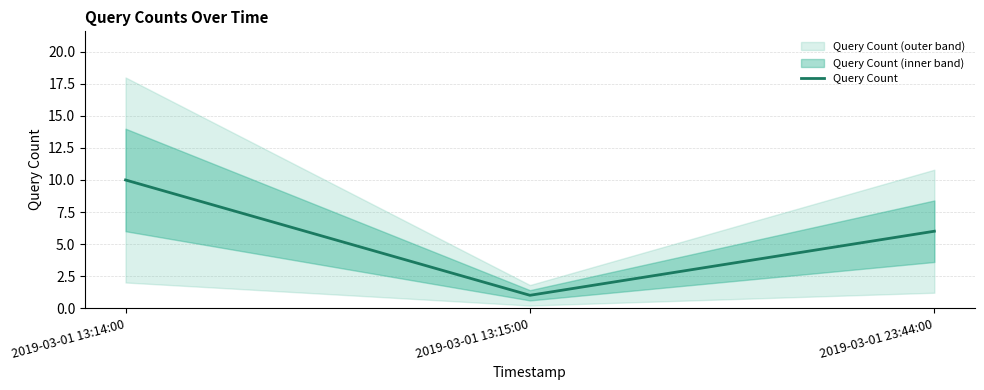

What is the value of the 1st point from the left?

10